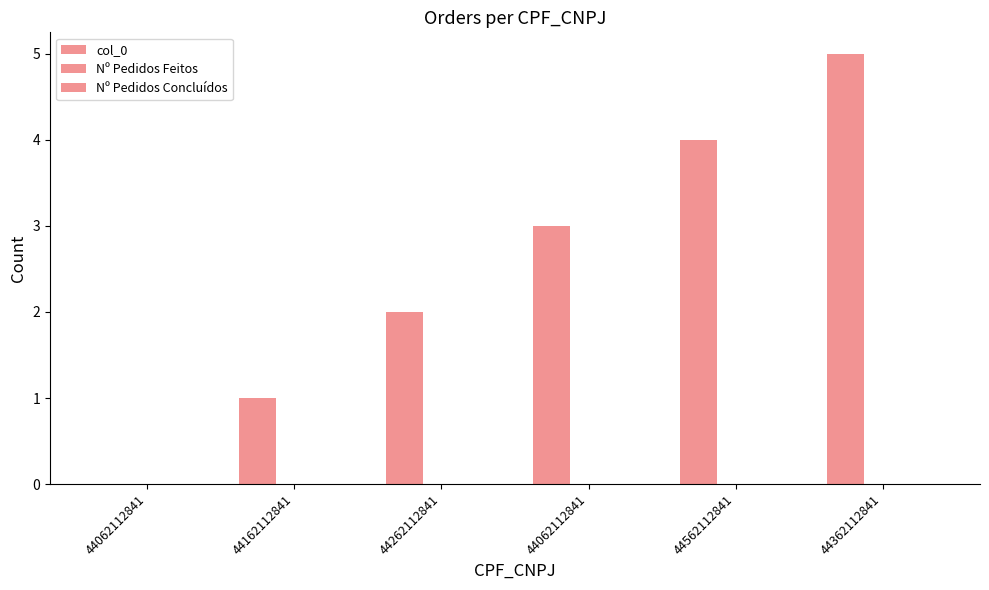

What is the label of the 5th bar from the left?

44562112841